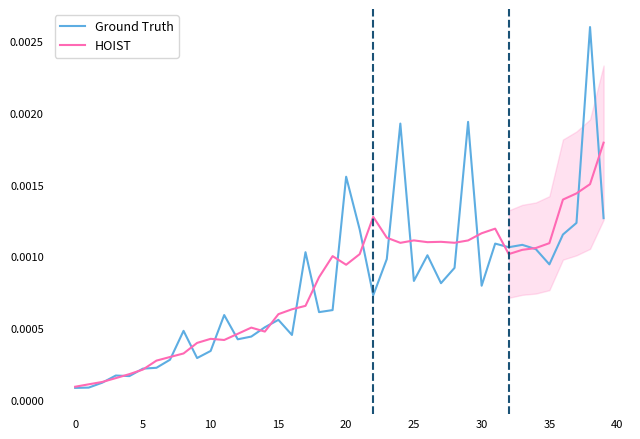

True or false: HOIST and Ground Truth intersect in this chart.

True